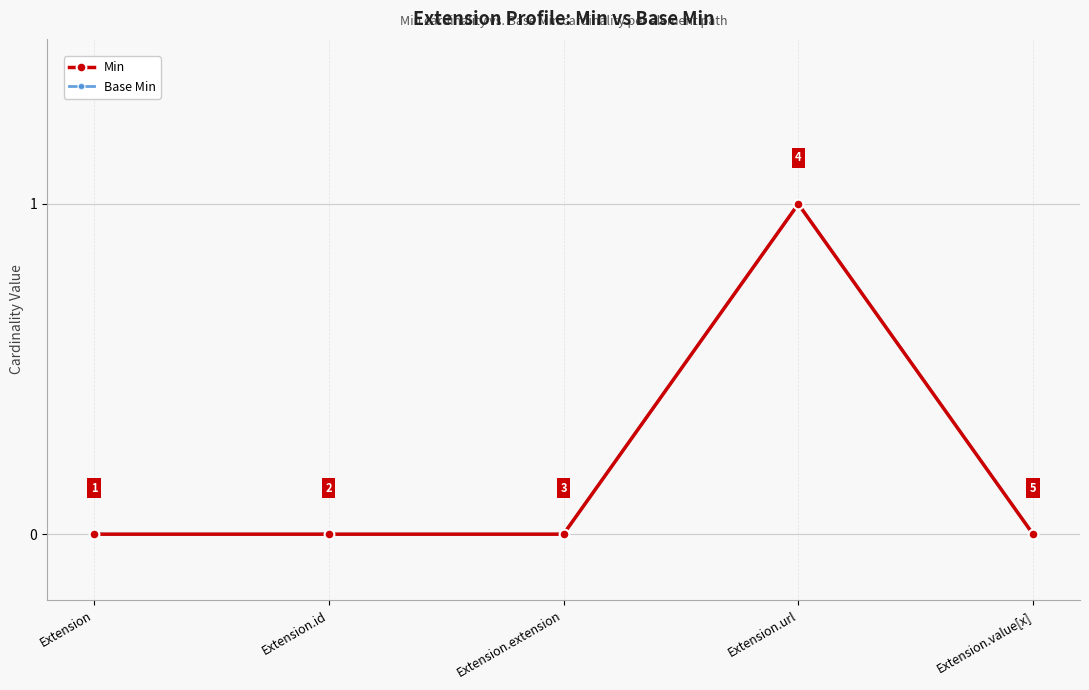

True or false: Base Min and Min intersect in this chart.

False